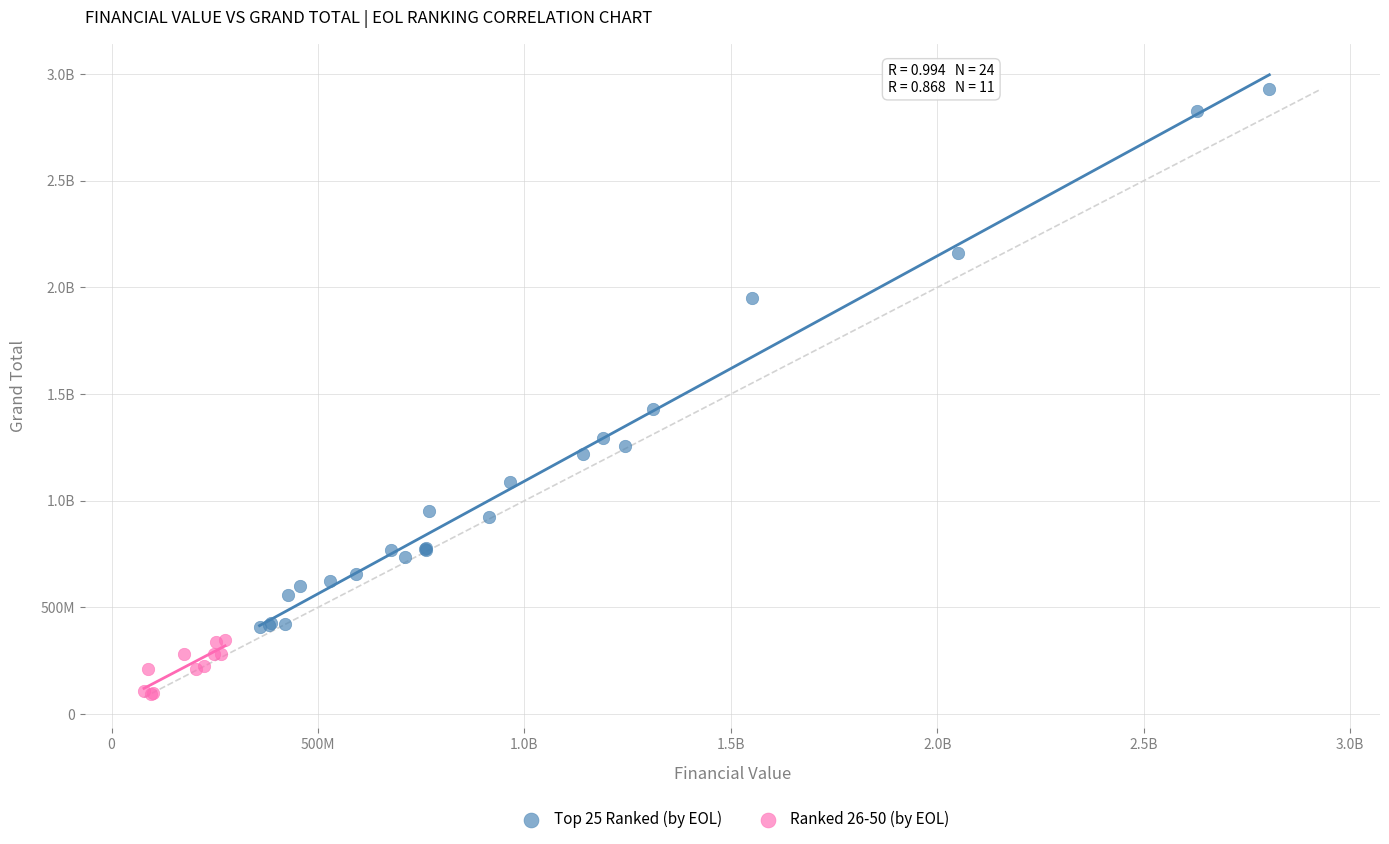

What are all the series names shown in the legend?

Top 25 Ranked (by EOL), Ranked 26-50 (by EOL)